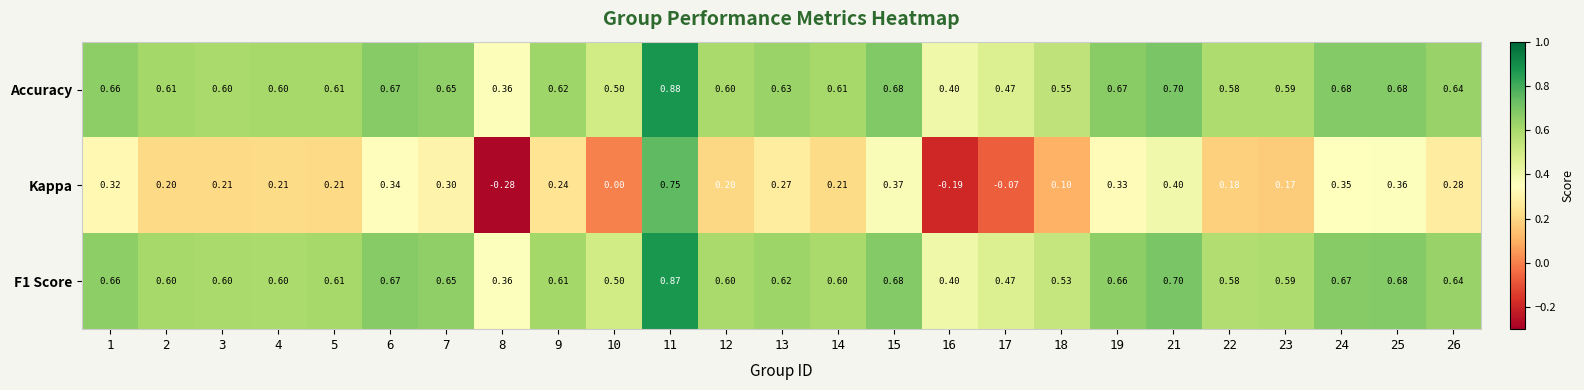

At which category is the sum across all series the highest?

11